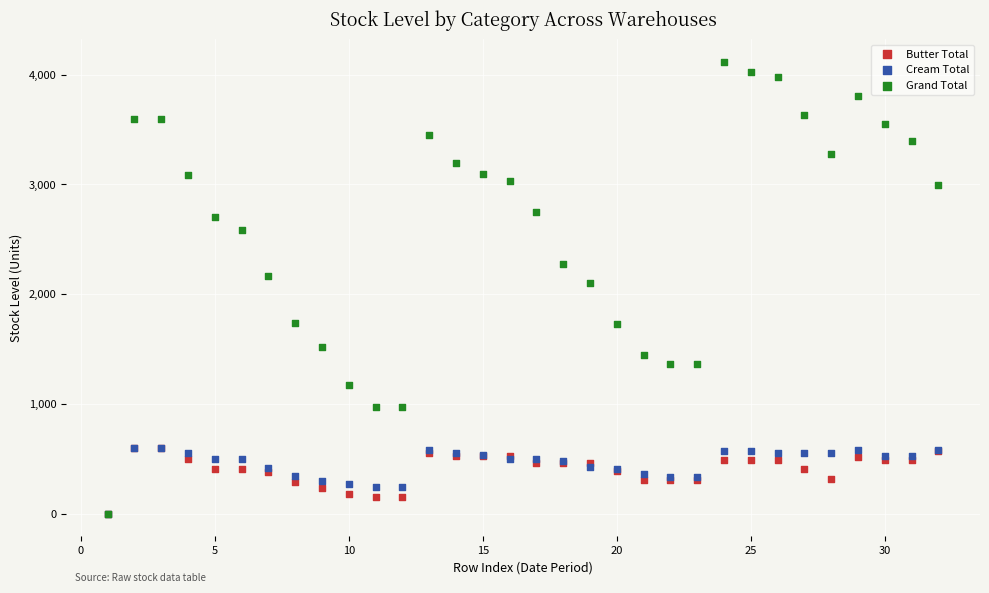

What are all the series names shown in the legend?

Butter Total, Cream Total, Grand Total